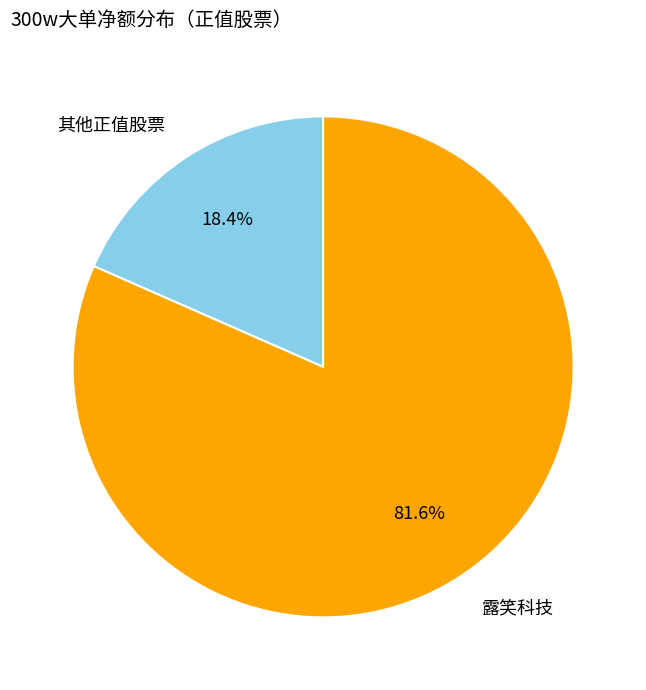

Rank the categories by value from highest to lowest.

露笑科技, 其他正值股票